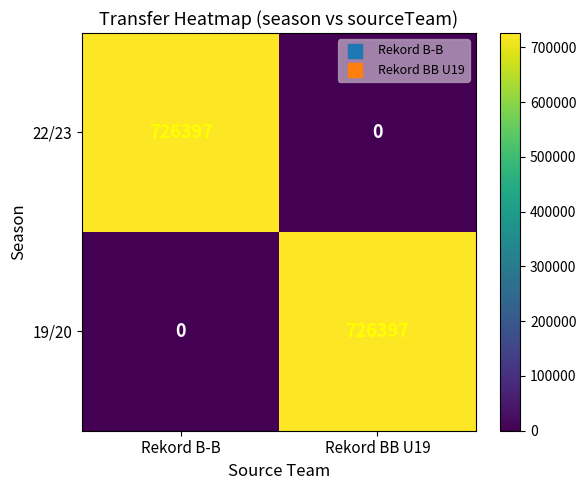

True or false: 19/20 has a value of 0 at Rekord B-B.

True